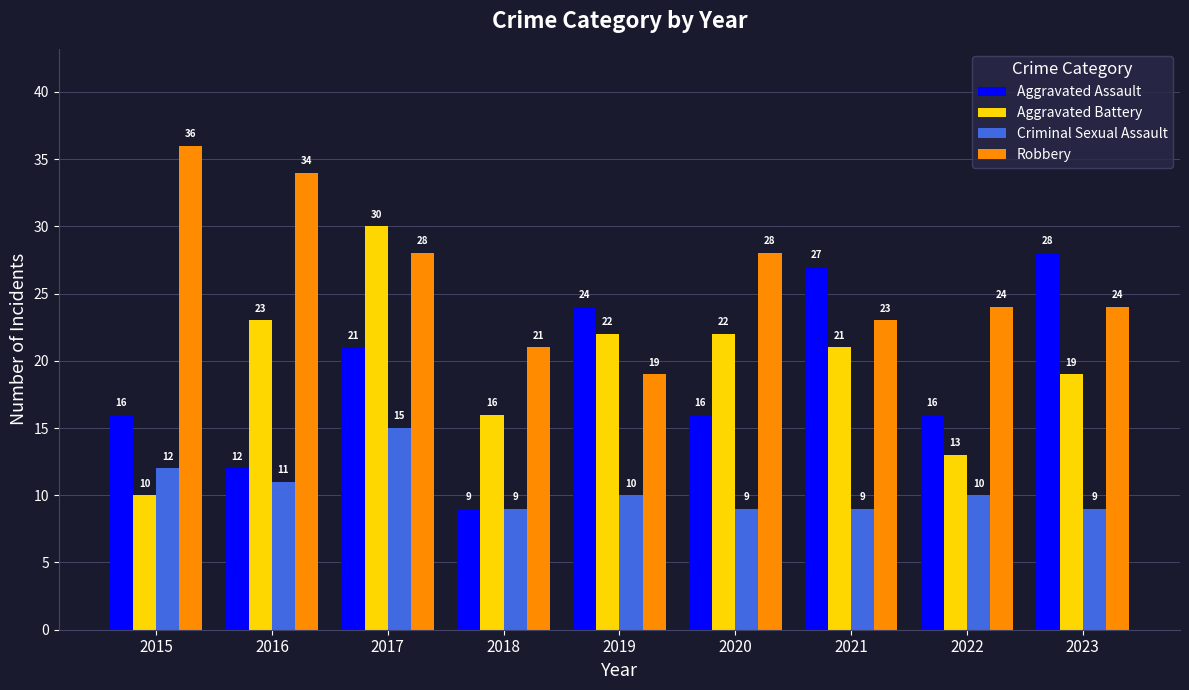

How many data points in Robbery are less than 24?

3